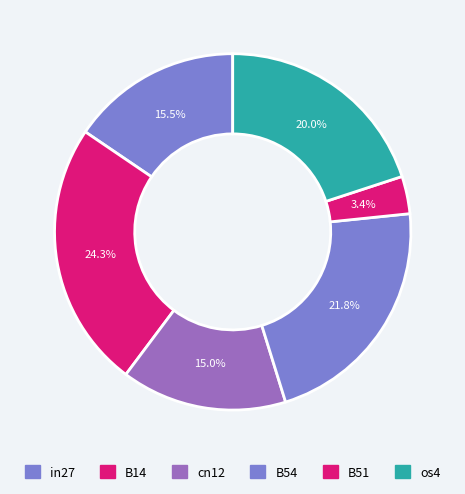

Is B54 the majority of the pie?

No